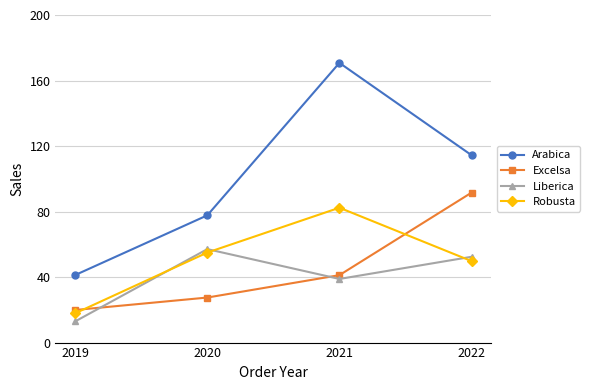

How many distinct data groups are displayed?

4